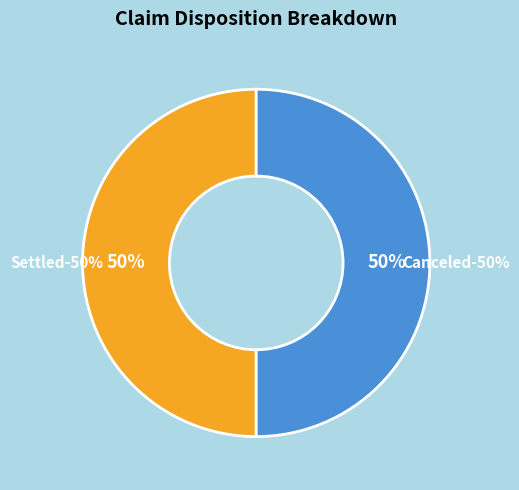

How many slices are in this pie chart?

2